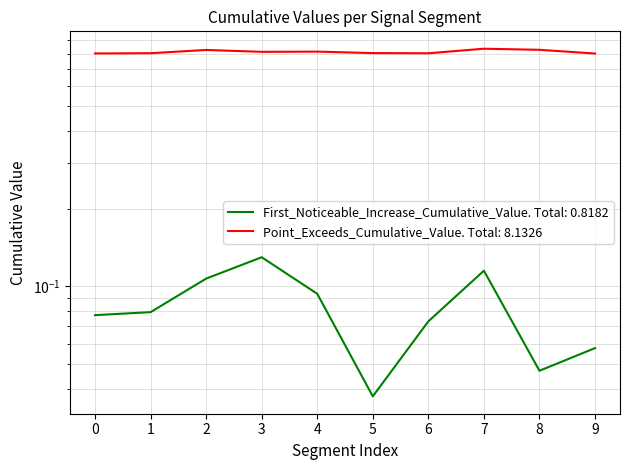

Which series has the largest range (max minus min)?

First_Noticeable_Increase_Cumulative_Value